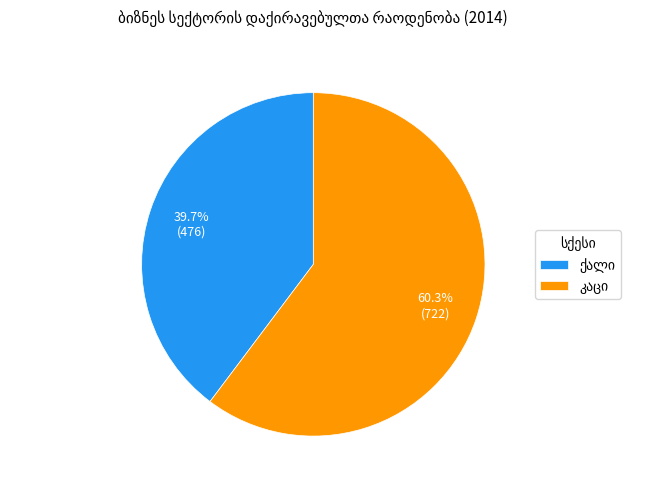

Does any single category account for the majority?

Yes